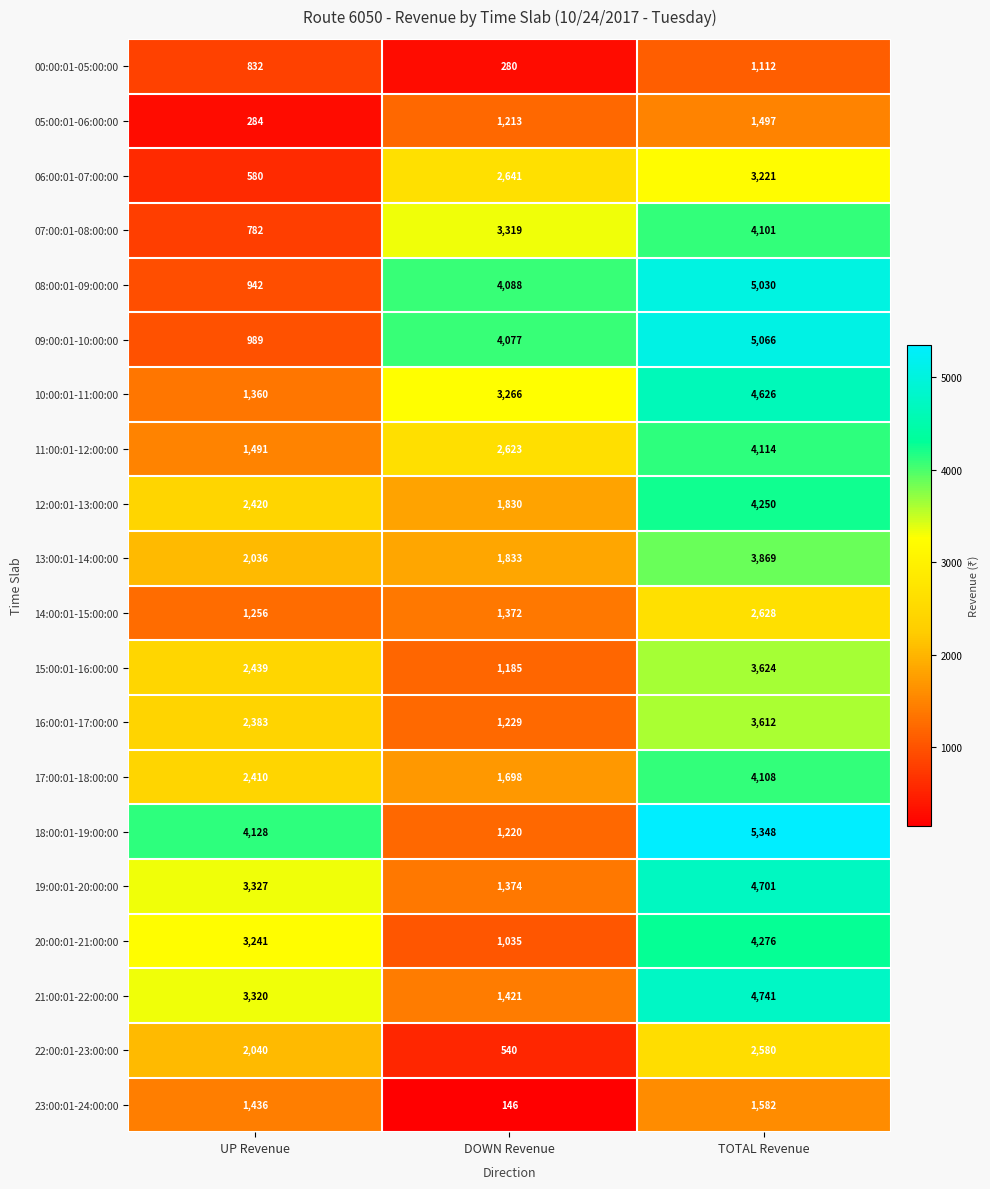

Rank the series by their maximum value, from highest to lowest.

18:00:01-19:00:00, 09:00:01-10:00:00, 08:00:01-09:00:00, 21:00:01-22:00:00, 19:00:01-20:00:00, 10:00:01-11:00:00, 20:00:01-21:00:00, 12:00:01-13:00:00, 11:00:01-12:00:00, 17:00:01-18:00:00, 07:00:01-08:00:00, 13:00:01-14:00:00, 15:00:01-16:00:00, 16:00:01-17:00:00, 06:00:01-07:00:00, 14:00:01-15:00:00, 22:00:01-23:00:00, 23:00:01-24:00:00, 05:00:01-06:00:00, 00:00:01-05:00:00